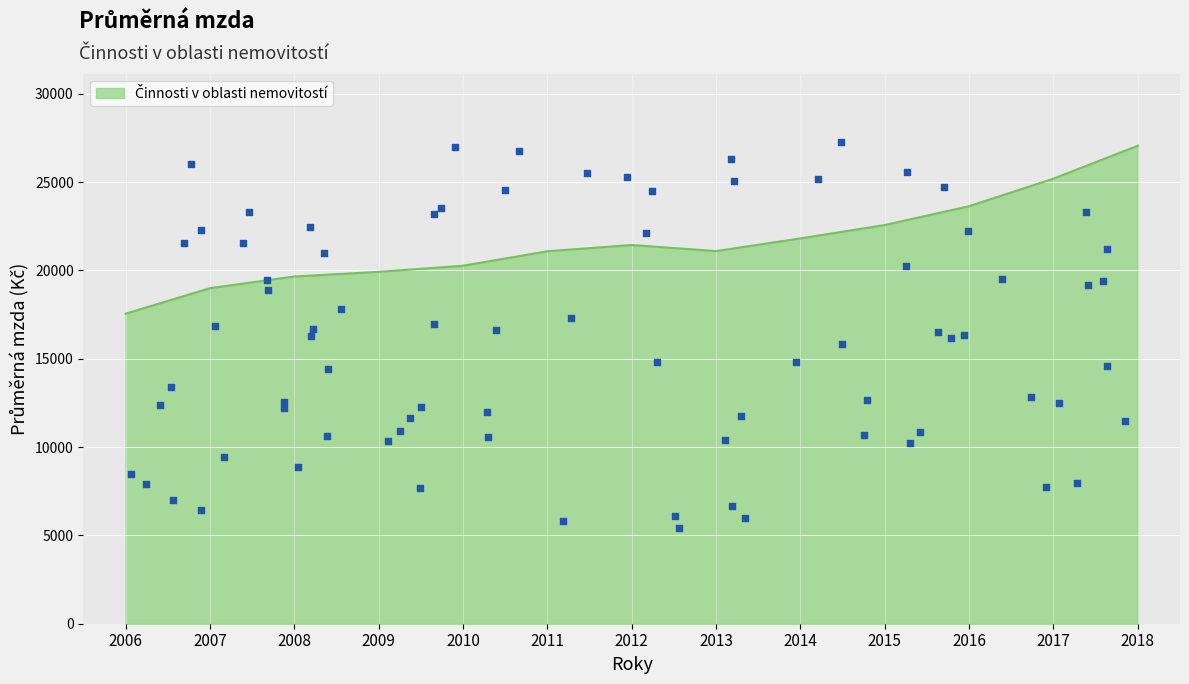

Approximately how many times larger is the value at 2006 compared to 2017?

0.7